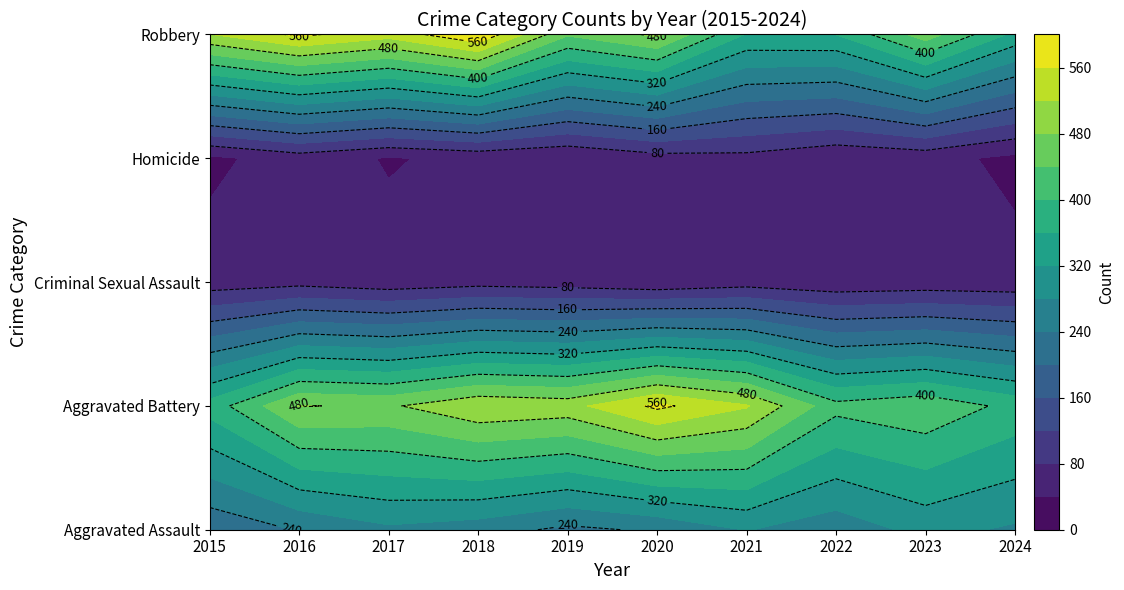

Which series has the largest range (max minus min)?

Robbery